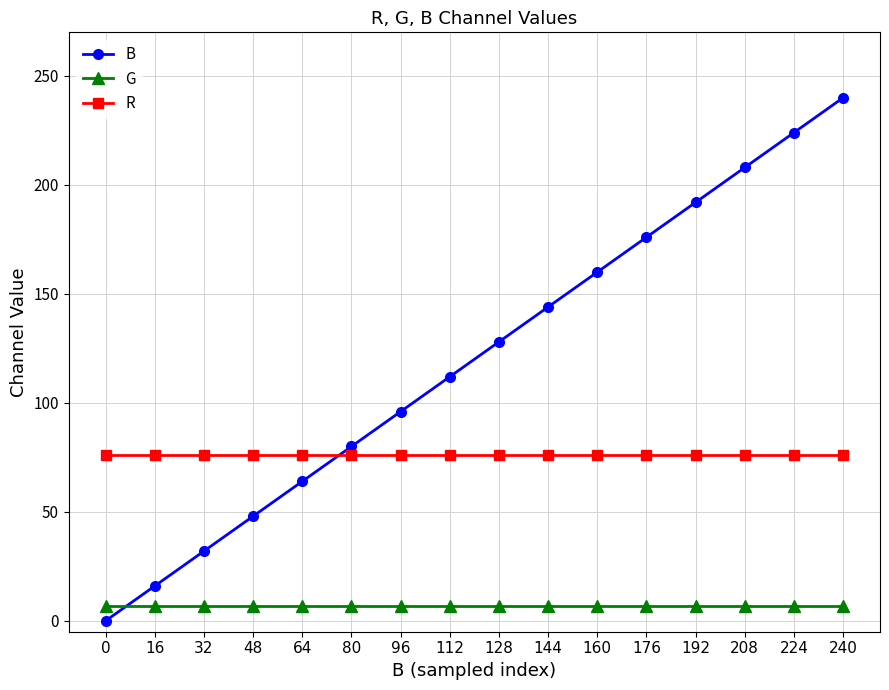

Rank the series by their average value, from lowest to highest.

G, R, B